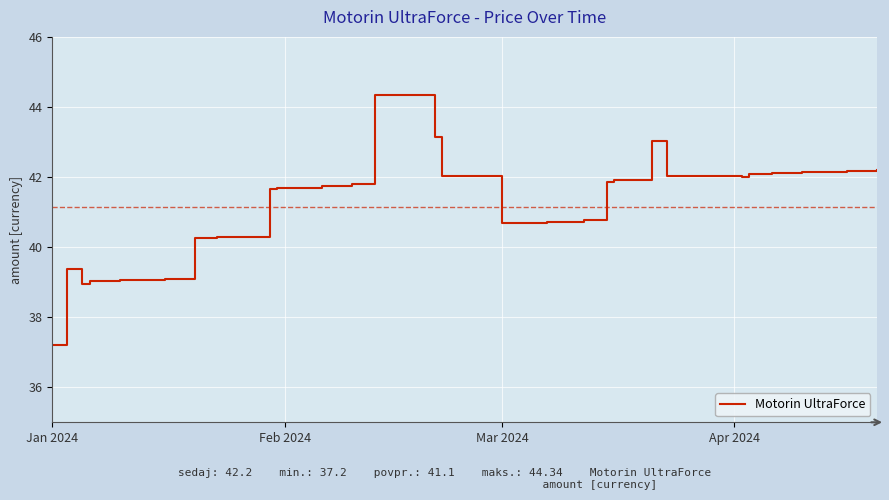

What is the difference between the maximum and minimum values?

7.1